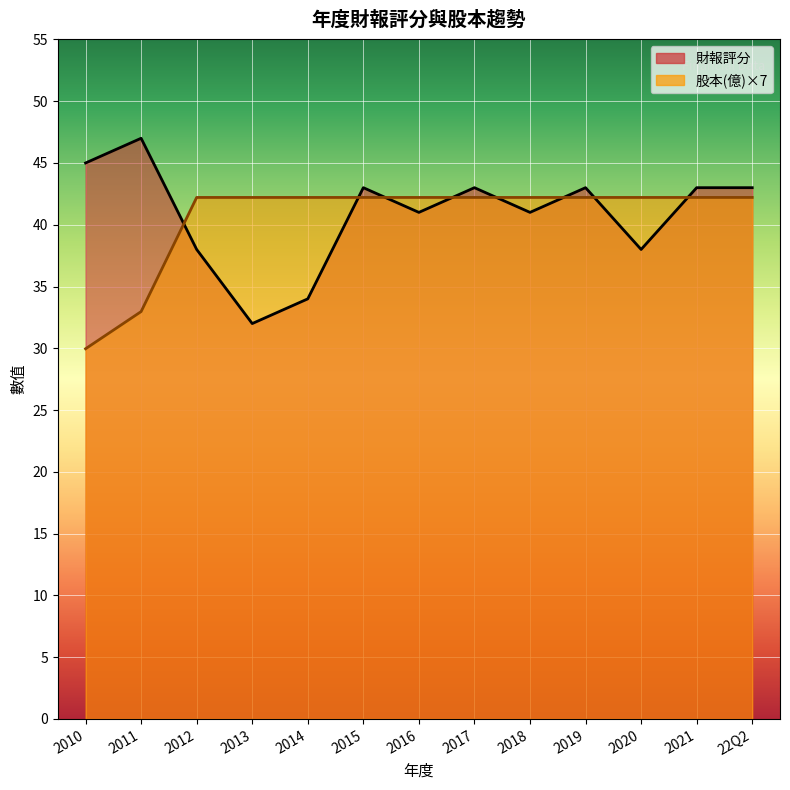

What is the maximum value shown in the chart?

47.0